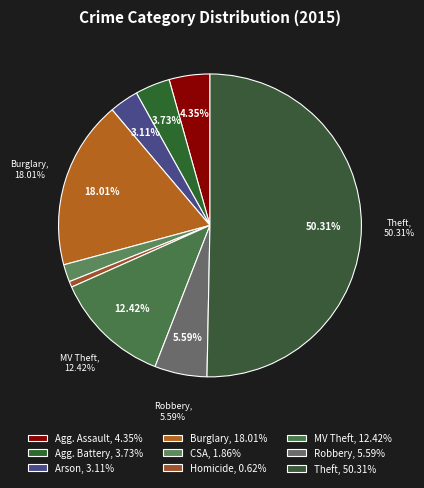

True or false: Motor Vehicle Theft accounts for 1% of the total.

False